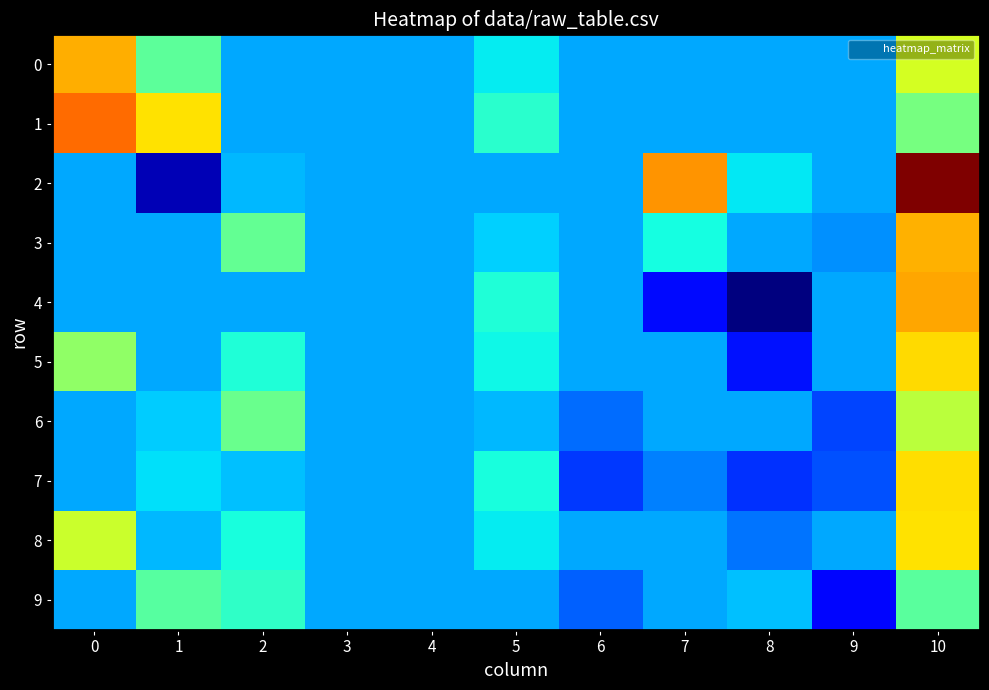

Reading left to right, what are all the values shown in this chart?

0: 0=0.1	1=0.1	2=0.0	3=0.0	4=0.0	5=0.0	6=0.0	7=0.0	8=0.0	9=0.0	10=0.1
1: 0=0.1	1=0.1	2=0.0	3=0.0	4=0.0	5=0.0	6=0.0	7=0.0	8=0.0	9=0.0	10=0.1
2: 0=0.0	1=-0.1	2=0.0	3=0.0	4=0.0	5=0.0	6=0.0	7=0.1	8=0.0	9=0.0	10=0.2
3: 0=0.0	1=0.0	2=0.1	3=0.0	4=0.0	5=0.0	6=0.0	7=0.0	8=0.0	9=-0.0	10=0.1
4: 0=0.0	1=0.0	2=0.0	3=0.0	4=0.0	5=0.0	6=0.0	7=-0.0	8=-0.1	9=0.0	10=0.1
5: 0=0.1	1=0.0	2=0.0	3=0.0	4=0.0	5=0.0	6=0.0	7=0.0	8=-0.0	9=0.0	10=0.1
6: 0=0.0	1=0.0	2=0.1	3=0.0	4=0.0	5=0.0	6=-0.0	7=0.0	8=0.0	9=-0.0	10=0.1
7: 0=0.0	1=0.0	2=0.0	3=0.0	4=0.0	5=0.0	6=-0.0	7=-0.0	8=-0.0	9=-0.0	10=0.1
8: 0=0.1	1=0.0	2=0.0	3=0.0	4=0.0	5=0.0	6=0.0	7=0.0	8=-0.0	9=0.0	10=0.1
9: 0=0.0	1=0.0	2=0.0	3=0.0	4=0.0	5=0.0	6=-0.0	7=0.0	8=0.0	9=-0.0	10=0.0